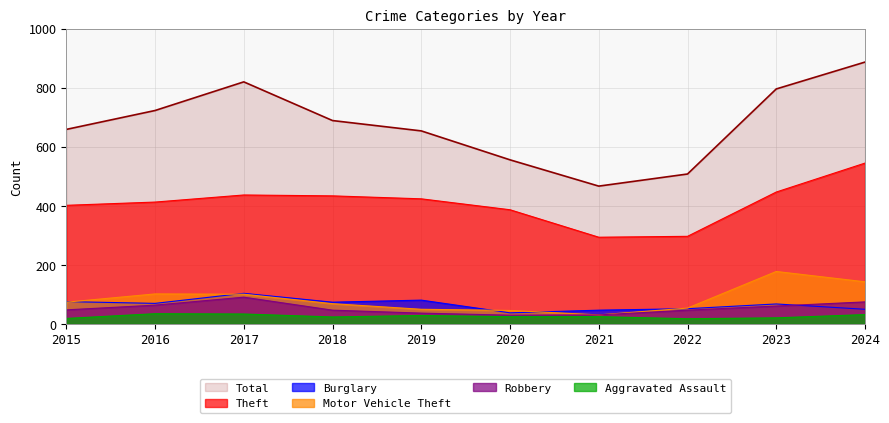

The value of Motor Vehicle Theft at 2020 is 63. True or false?

False